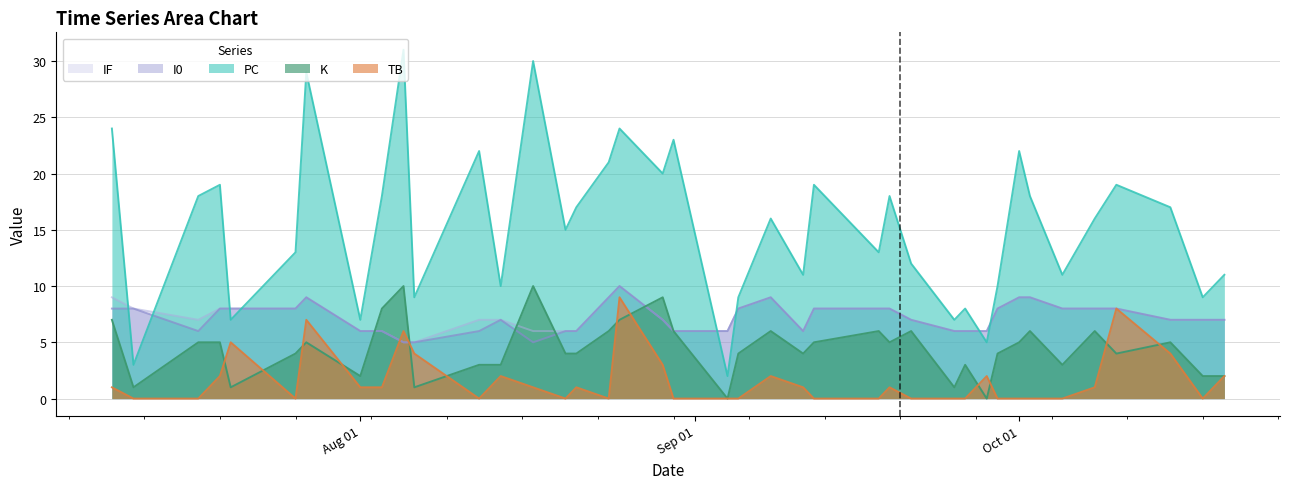

How many lines are shown in the chart?

5